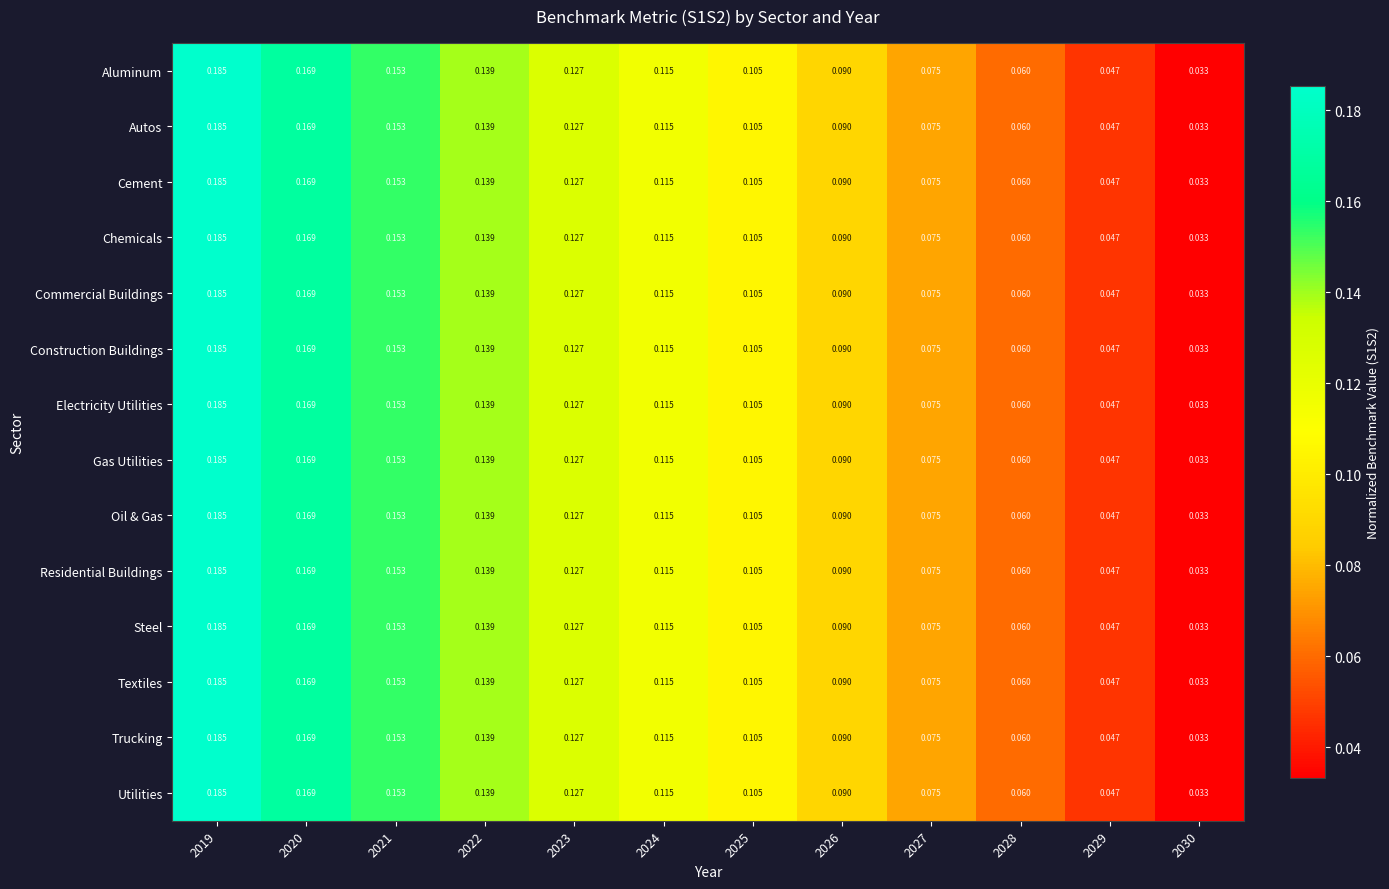

Is the value of Gas Utilities at 2029 greater than the value of Oil & Gas at 2027?

No